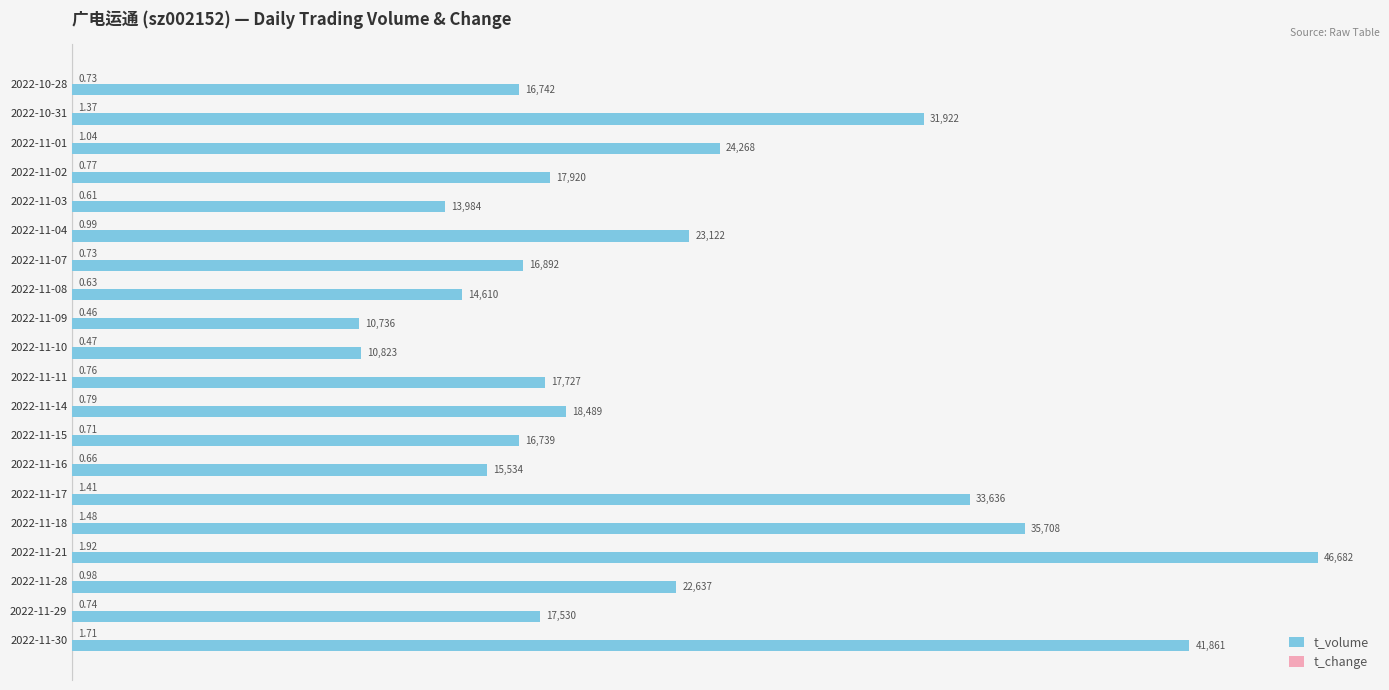

At which category is the sum across all series the highest?

2022-11-21